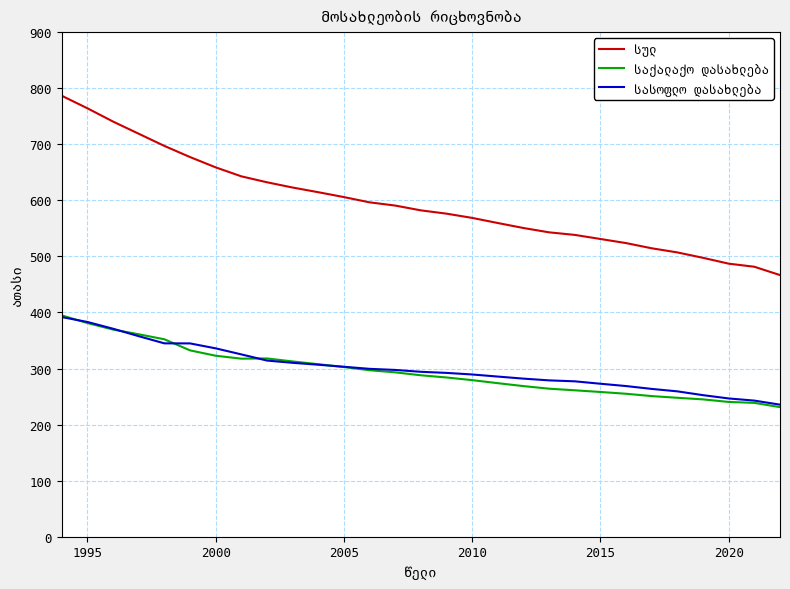

How many lines are shown in the chart?

3